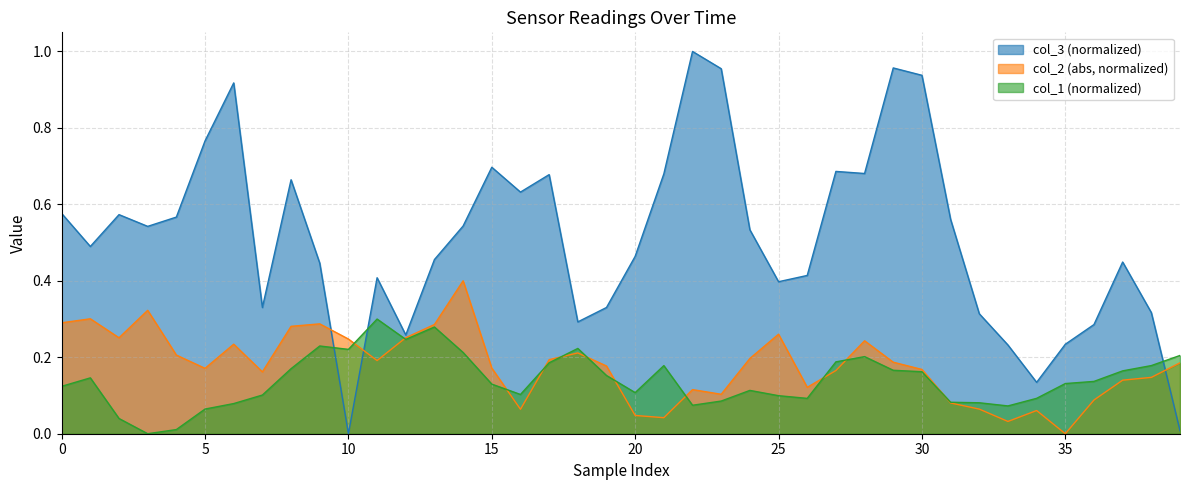

Is it true that col_1 equals 0.1 at 26?

False